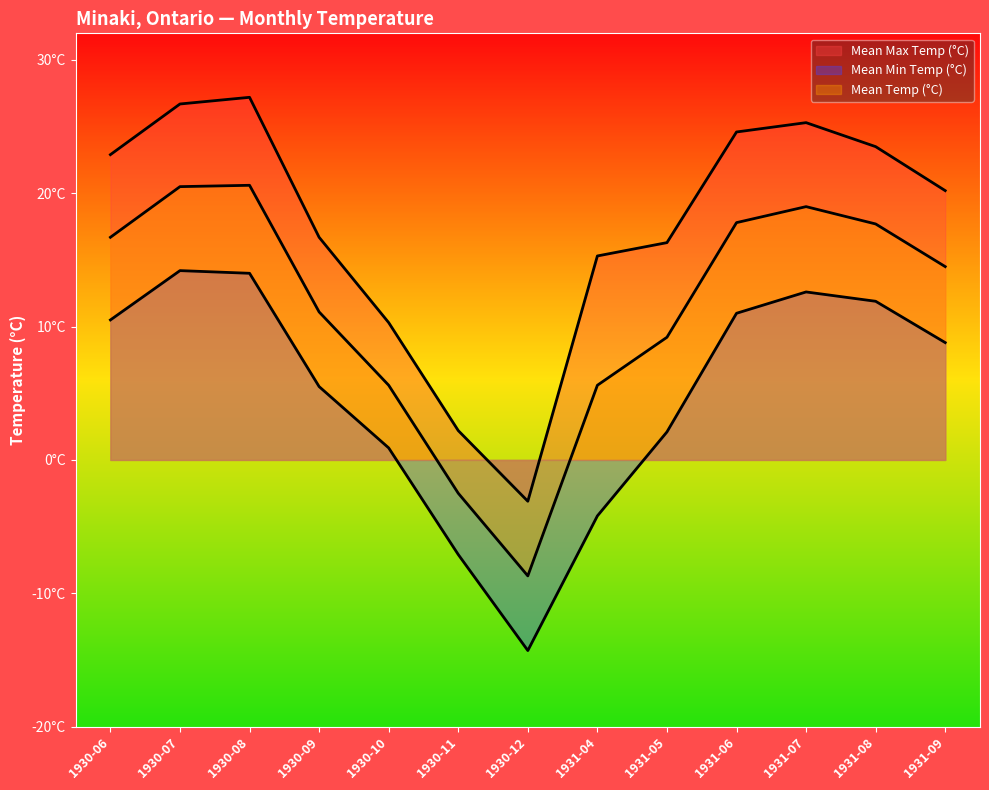

Which series has the largest total across all categories?

Mean Max Temp (°C)